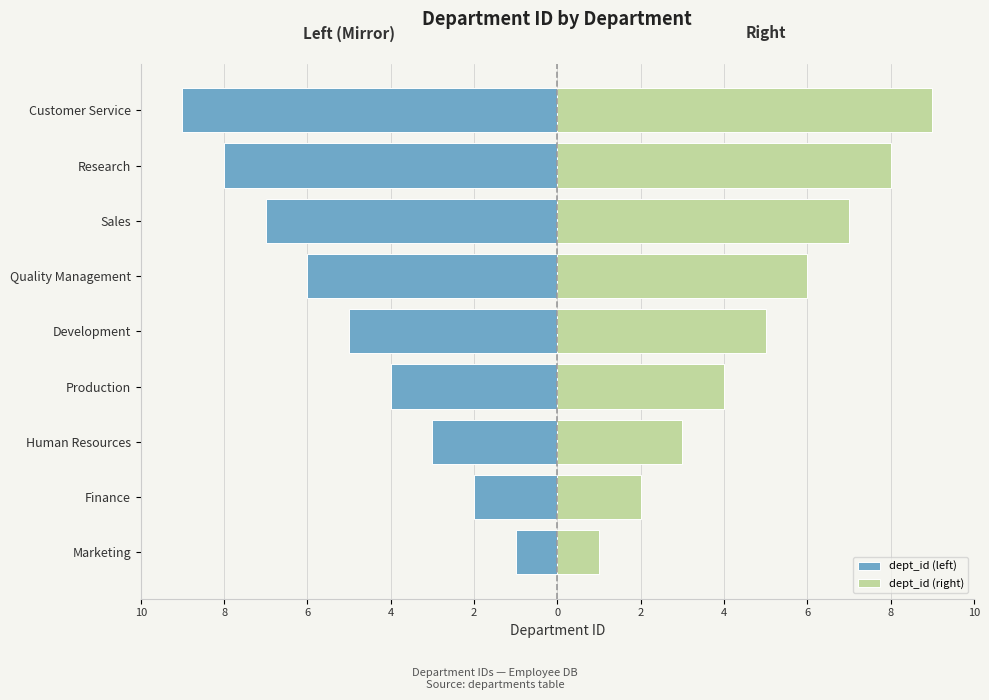

Reading right to left, what are all the values shown in this chart?

dept_id (left): -9	-8	-7	-6	-5	-4	-3	-2	-1
dept_id (right): 9	8	7	6	5	4	3	2	1